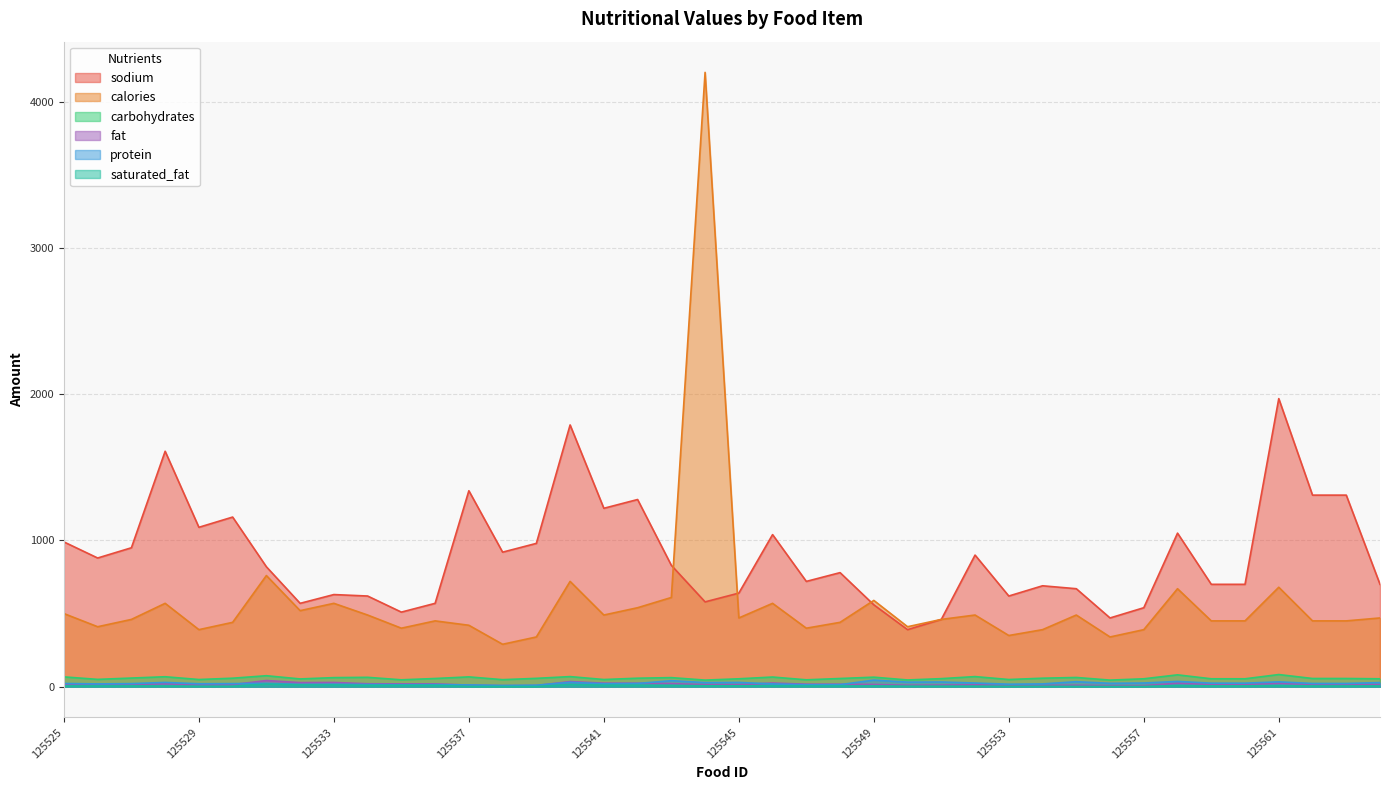

Is it true that fat equals 15.0 at 125549?

True